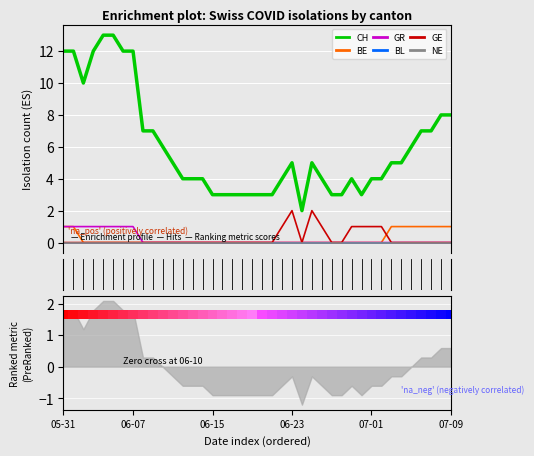

At 16, list the series in order from smallest to largest.

BE, GR, BL, GE, NE, CH